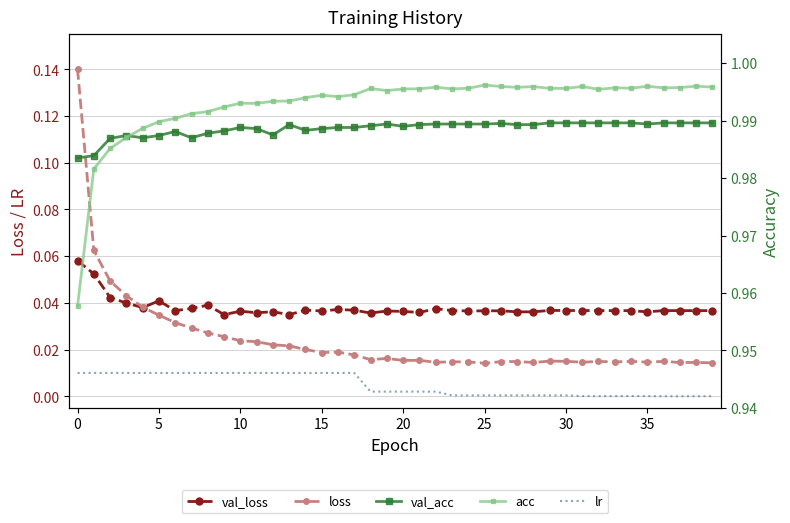

At which label is val_loss closest to 0?

13